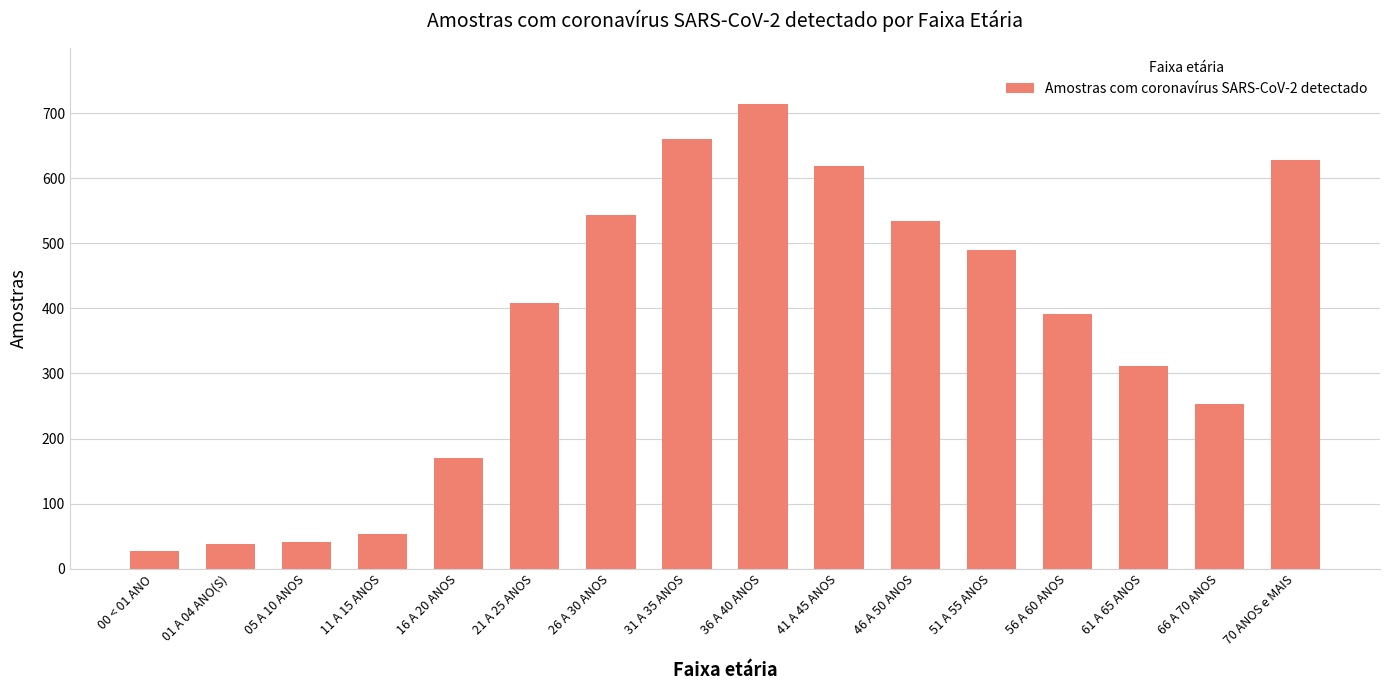

What is the value of the 10th bar from the left?

619